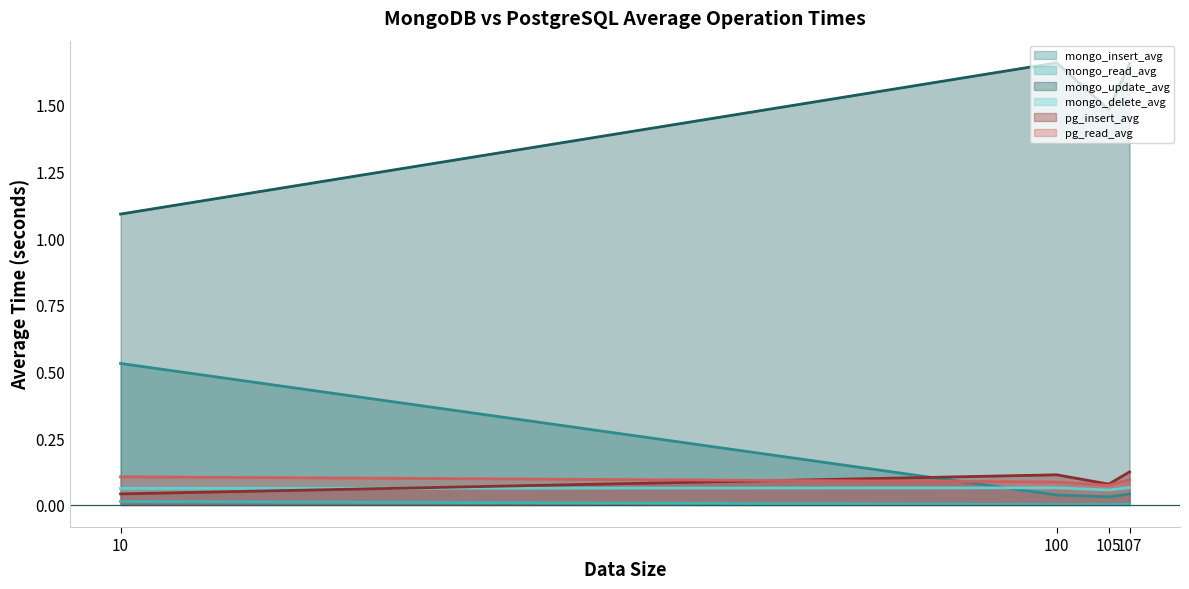

Which series changed the most between 10 and 107?

mongo_update_avg (line)